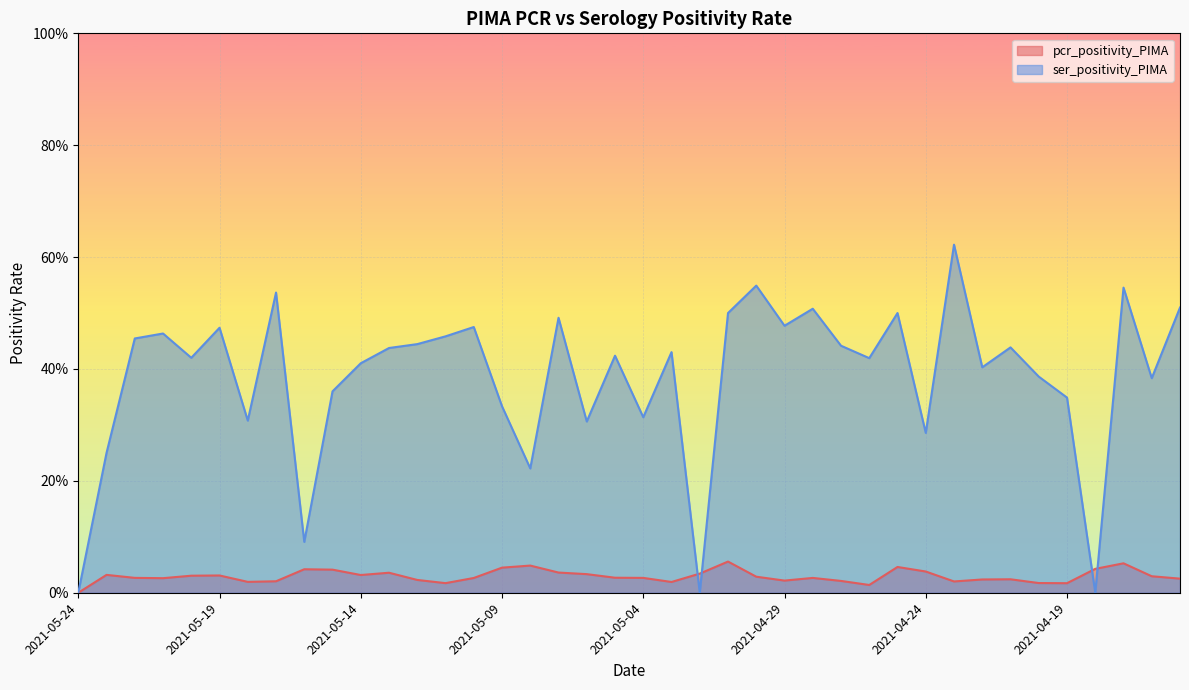

Does the chart display data point markers on the line(s)?

No